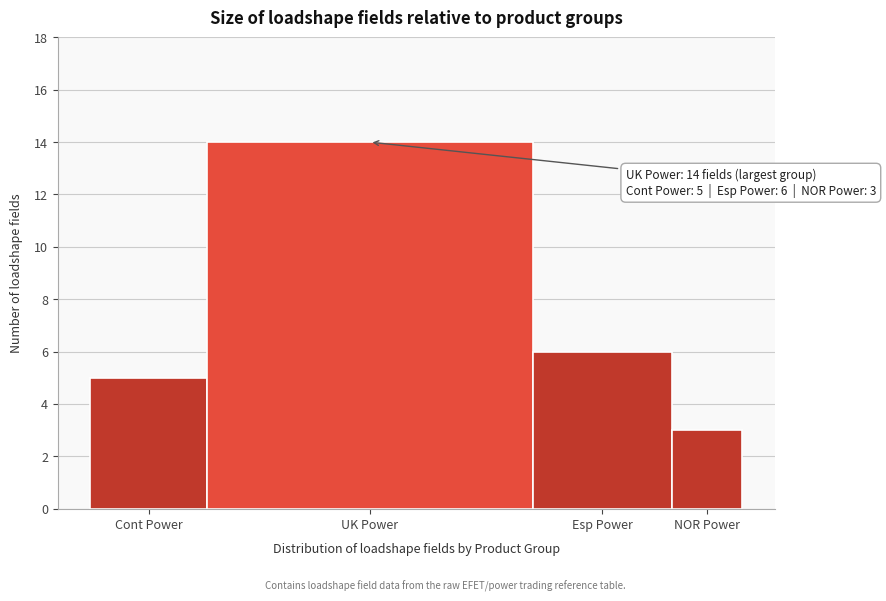

Reading right to left, list all the values displayed in this chart.

NOR Power=3	Esp Power=6	UK Power=14	Cont Power=5